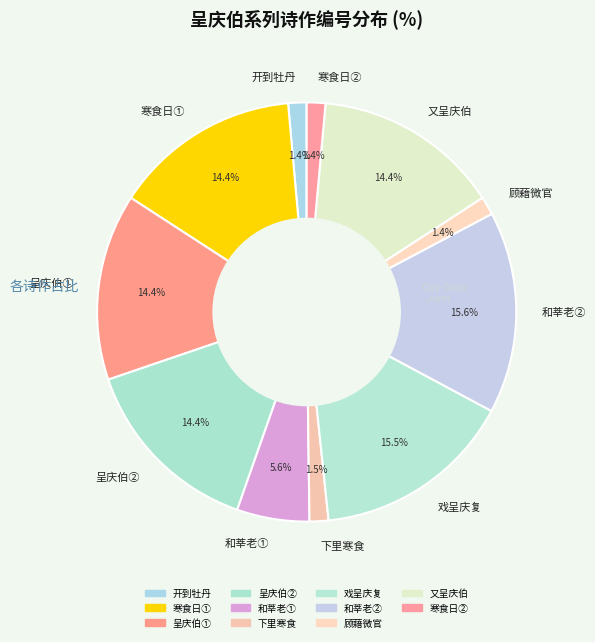

Does any single category account for the majority?

No